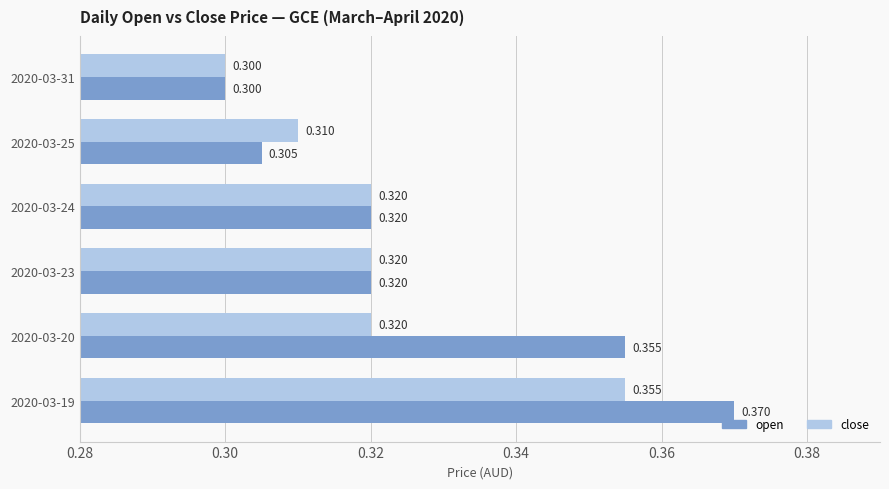

How many close values are between 0 and 1?

6